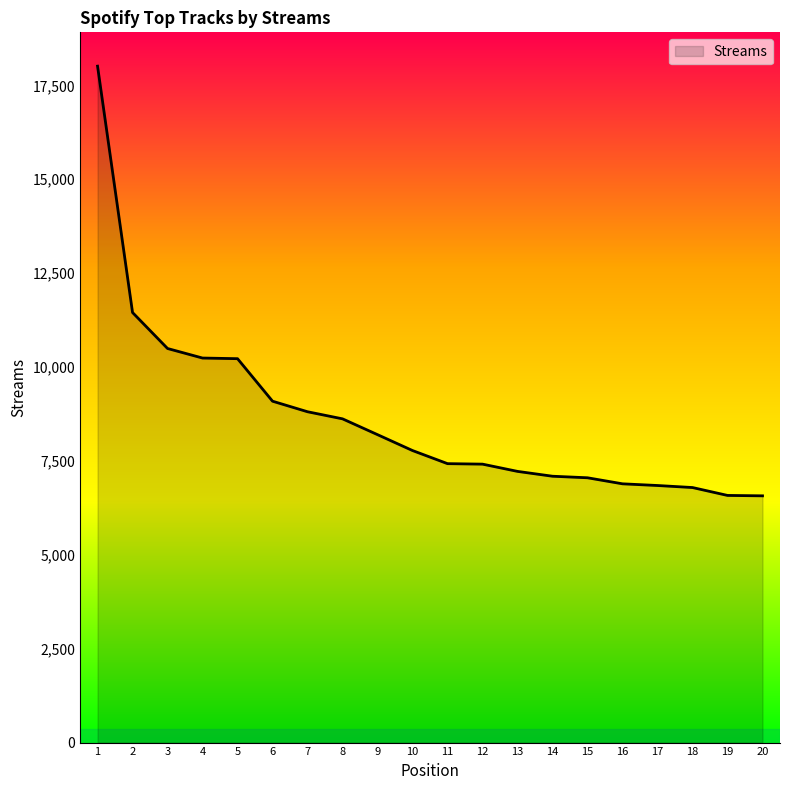

Does the chart have visible grid lines?

No